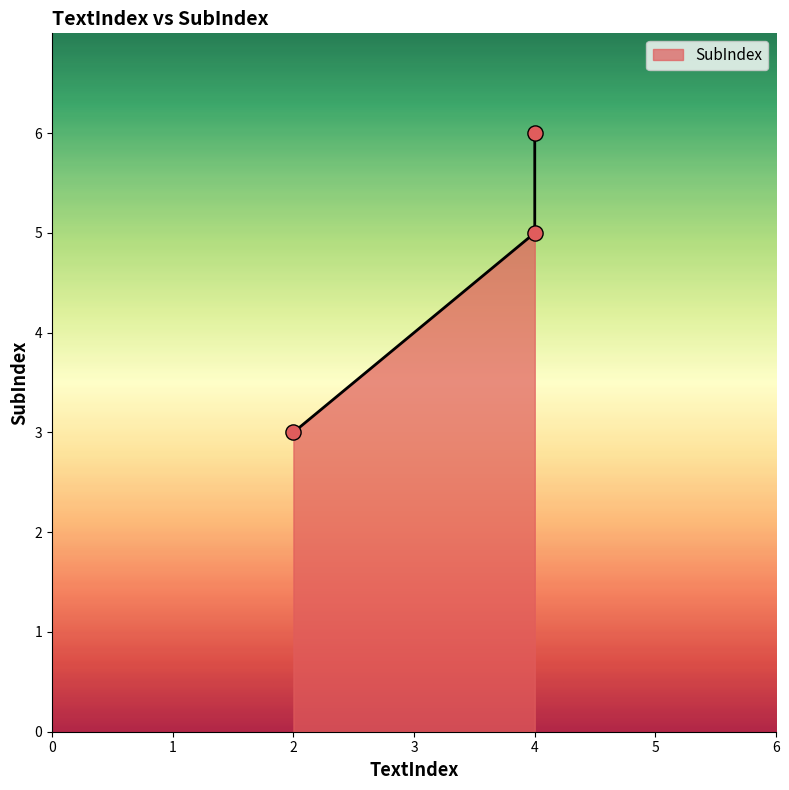

What is the change in value from 4 to 4?

+1